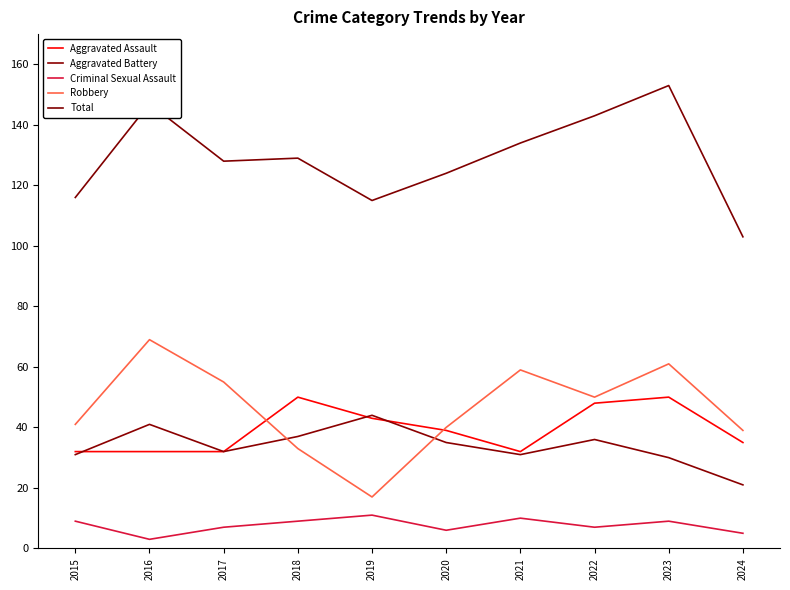

What is the lowest value of the Aggravated Battery series?

21